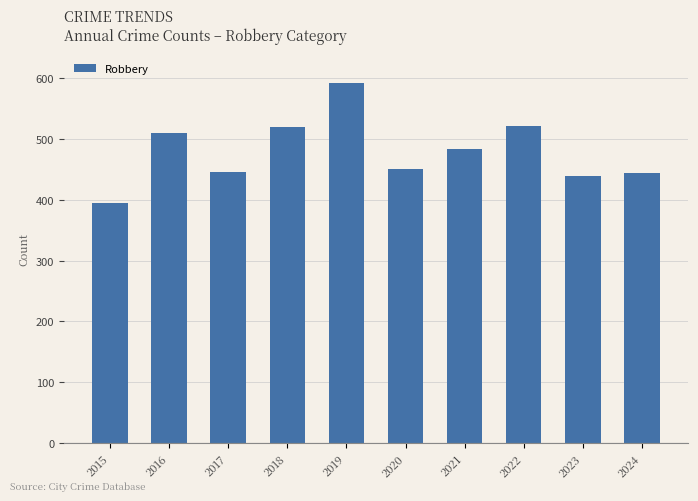

The chart shows a value of 484 at 2021. True or false?

True